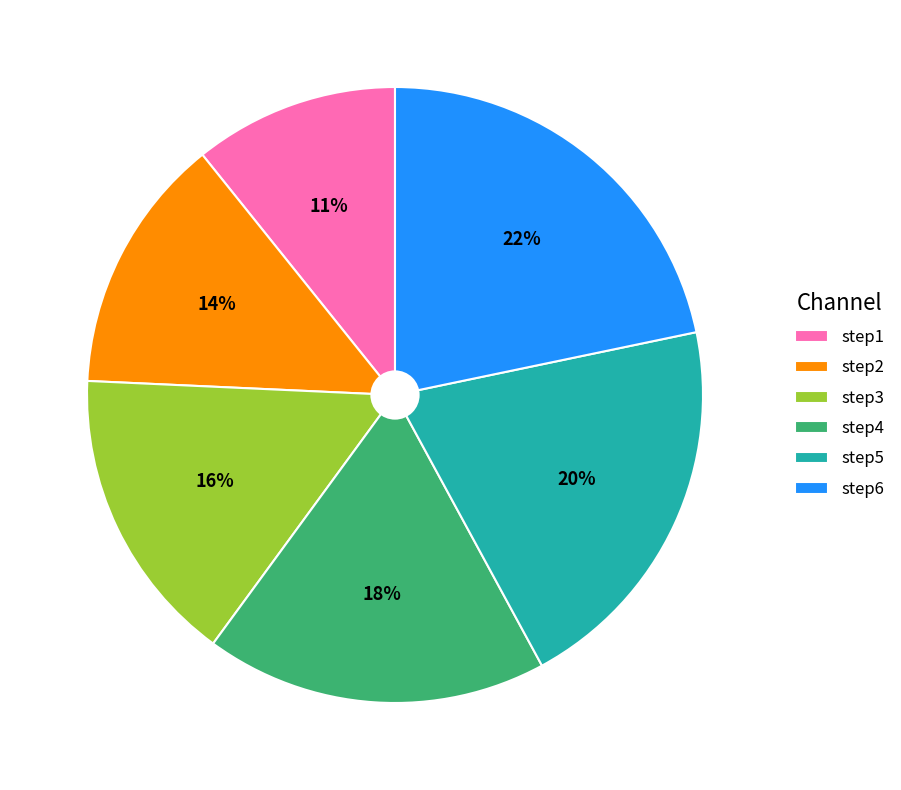

Is there any slice that represents more than half of the pie?

No